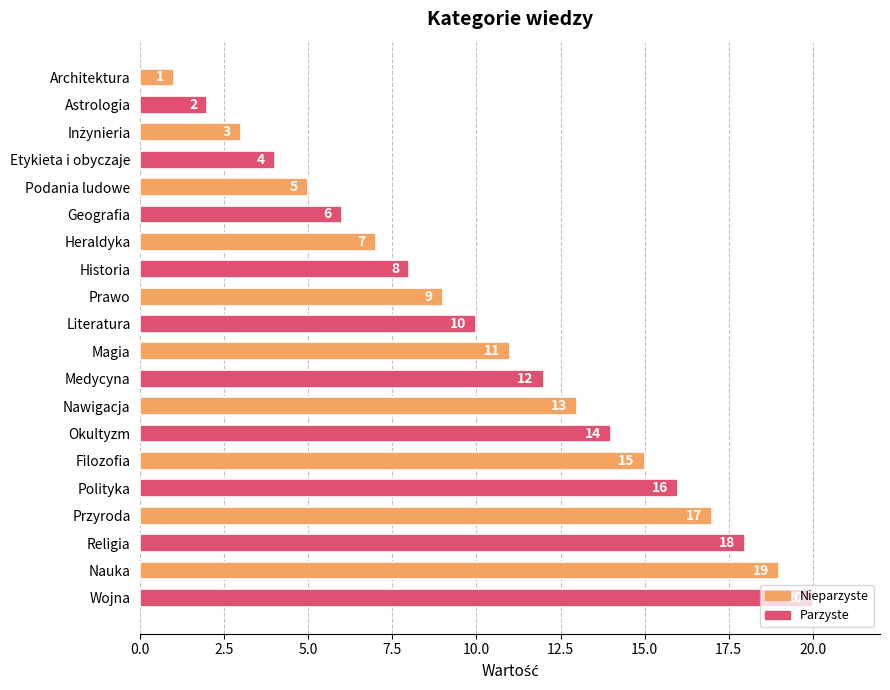

How many values are below 11?

10